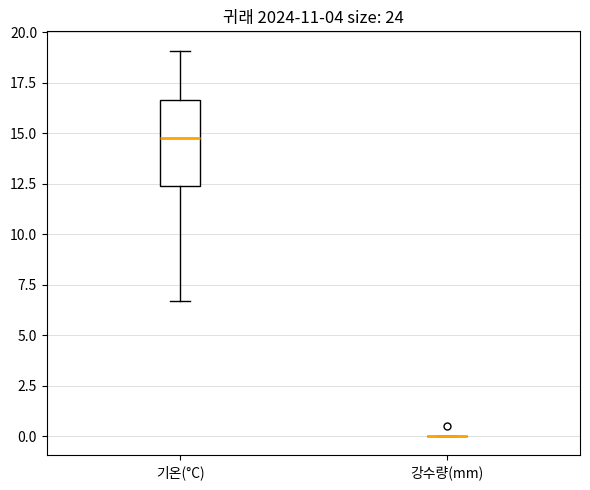

Where does the lower whisker of the box for 기온(°C) end on the y-axis? The values are not printed on the chart, so give them approximately, as read against the axis.

6.5